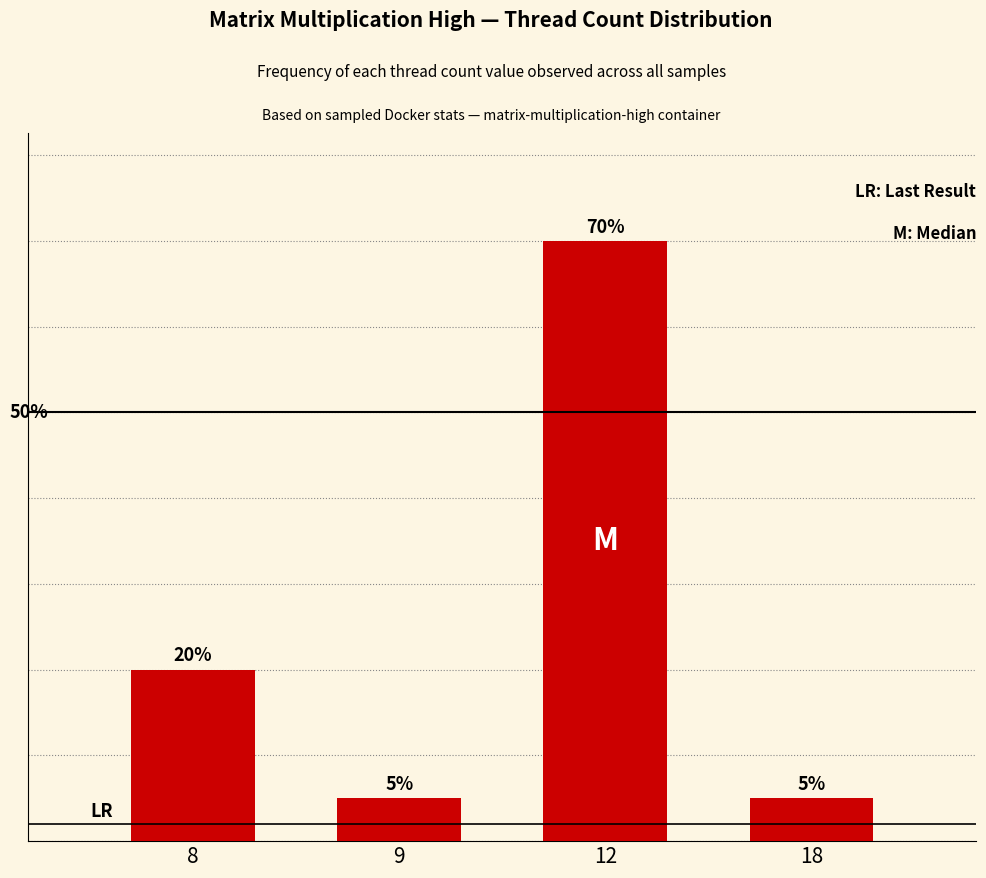

The chart shows a value of 8 at 9. True or false?

False